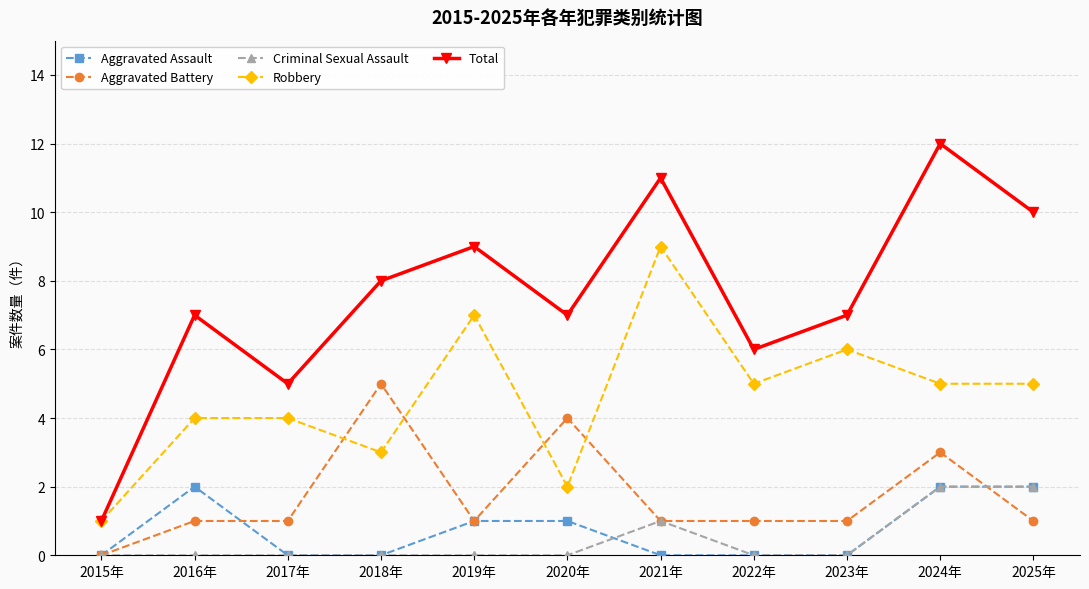

True or false: Total has a value of 17 at 2021年.

False